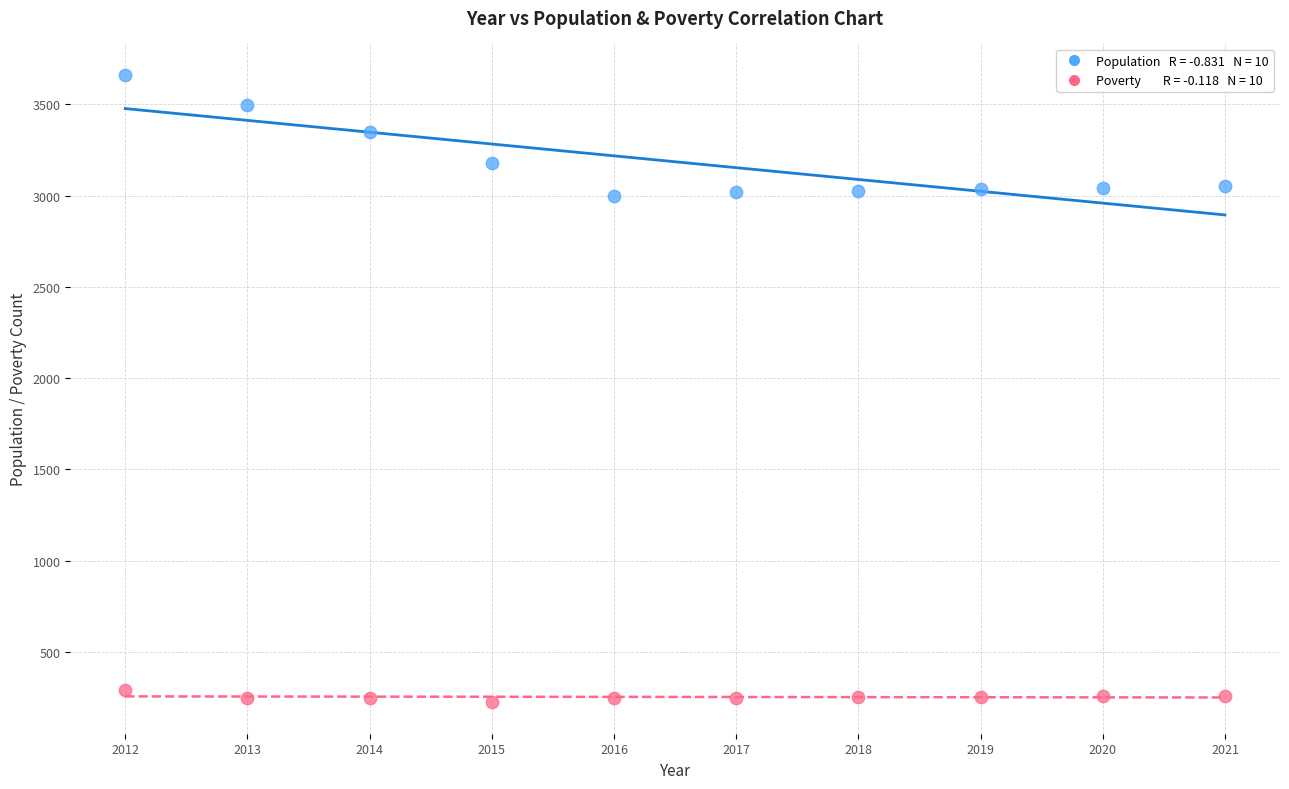

Across all data points, what is the range of Y values (max minus min)?

3436